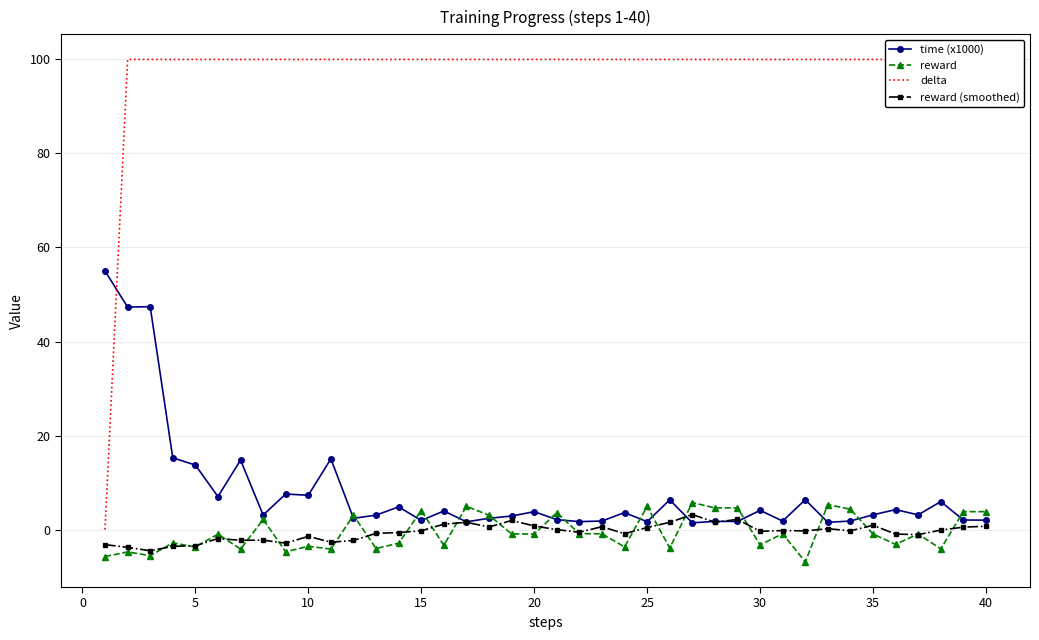

True or false: reward (smoothed) has more than 1 points higher than both neighbors.

True